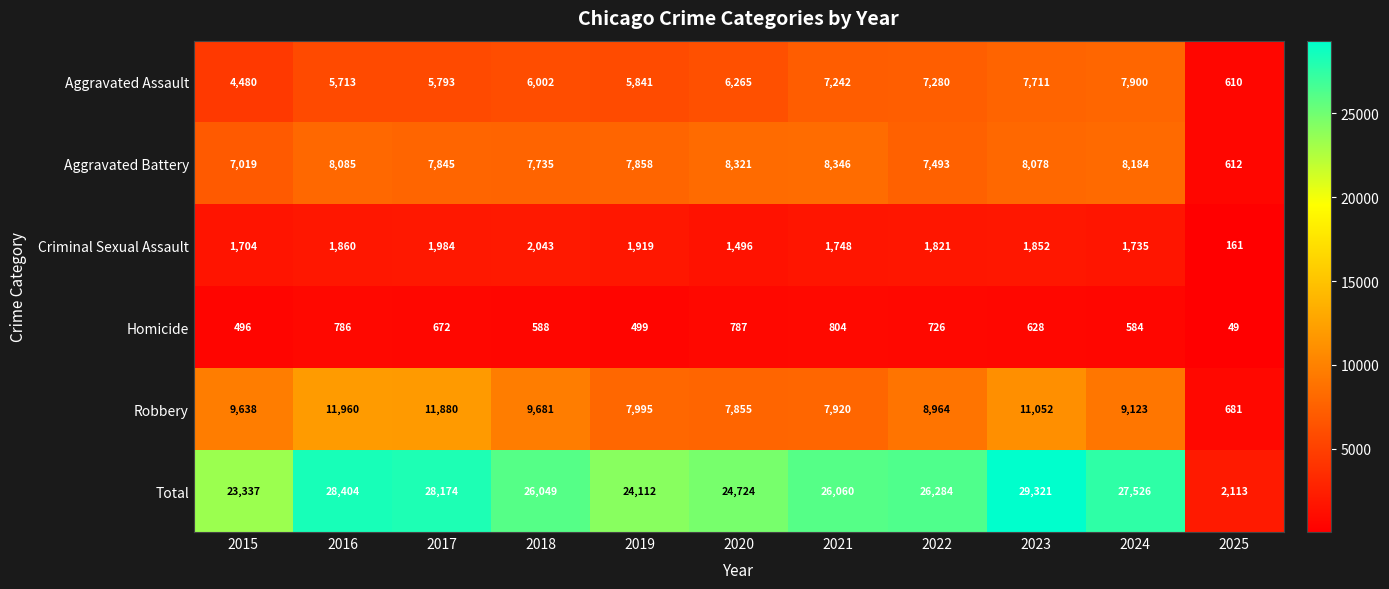

What is the smallest value displayed?

49